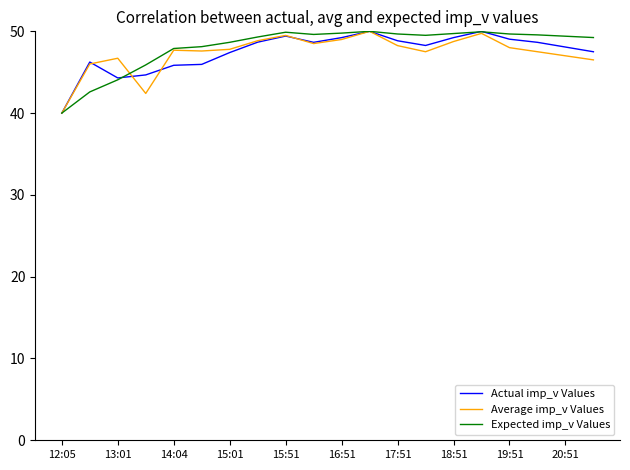

What is the maximum value shown in the chart?

50.0